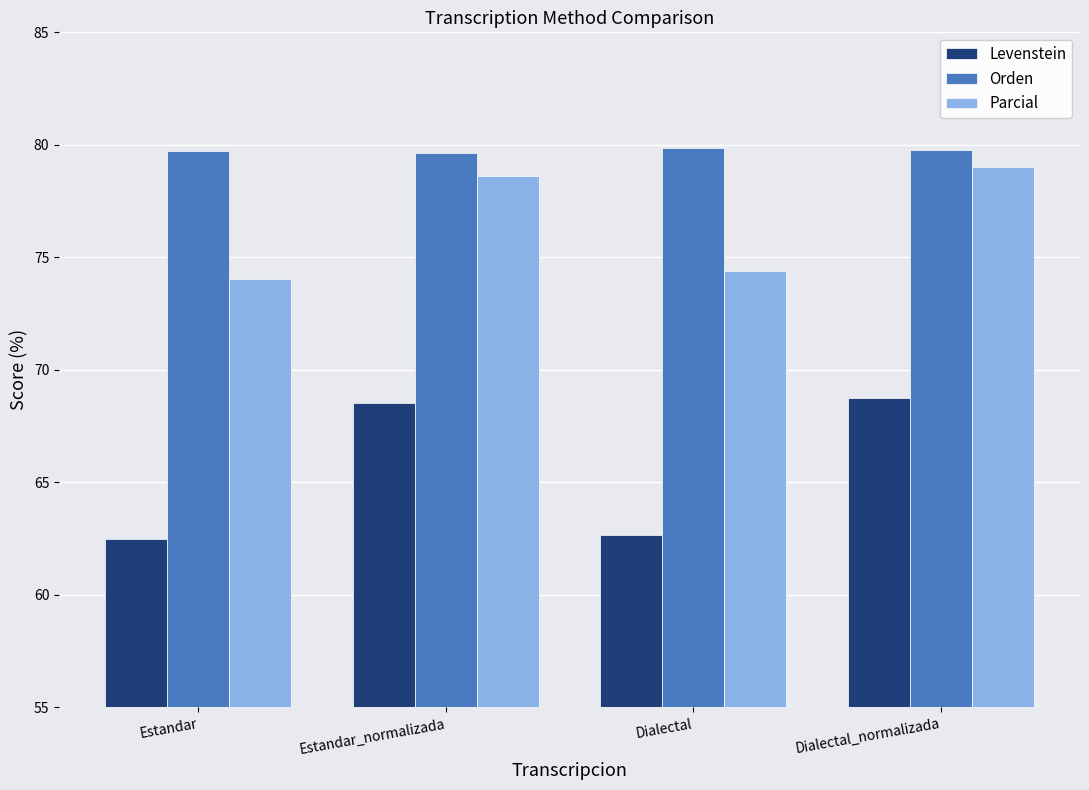

How many values in the Levenstein series are below 68?

2